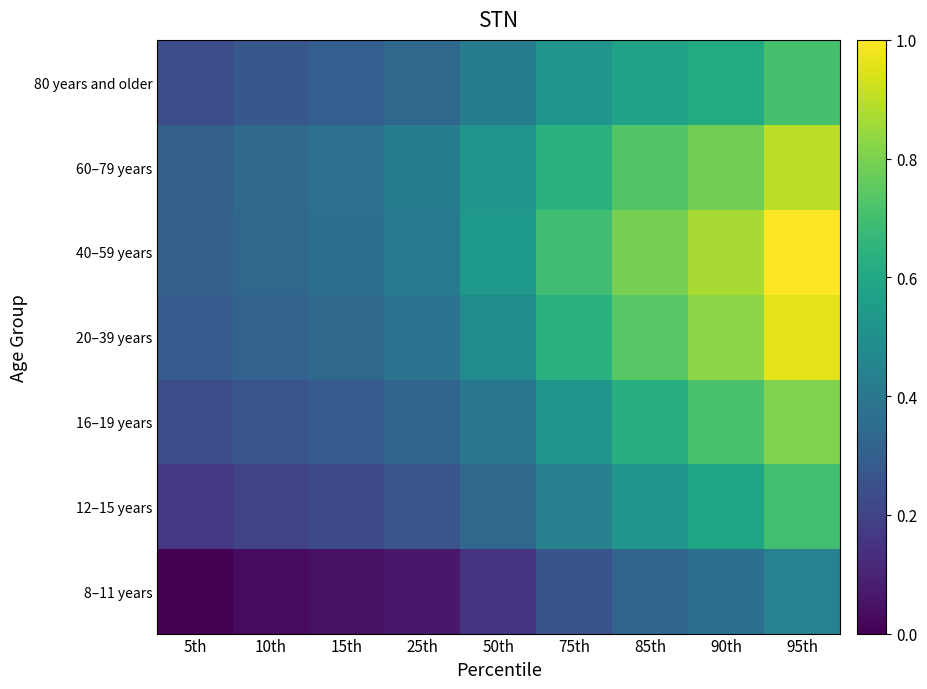

At which category does the chart reach its peak across all series?

95th